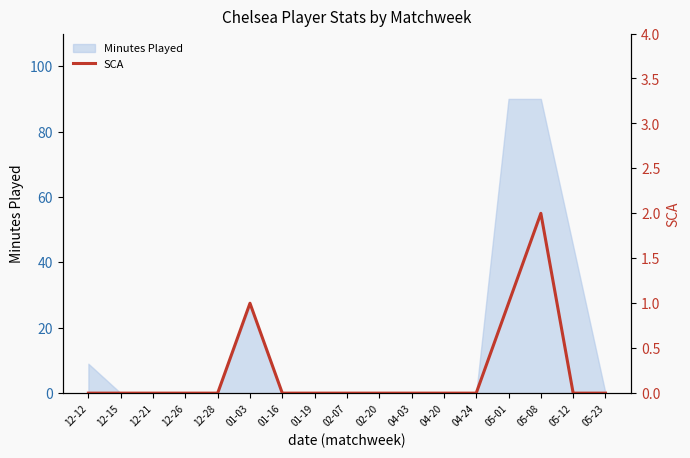

The value at 12-26 is 0. True or false?

True